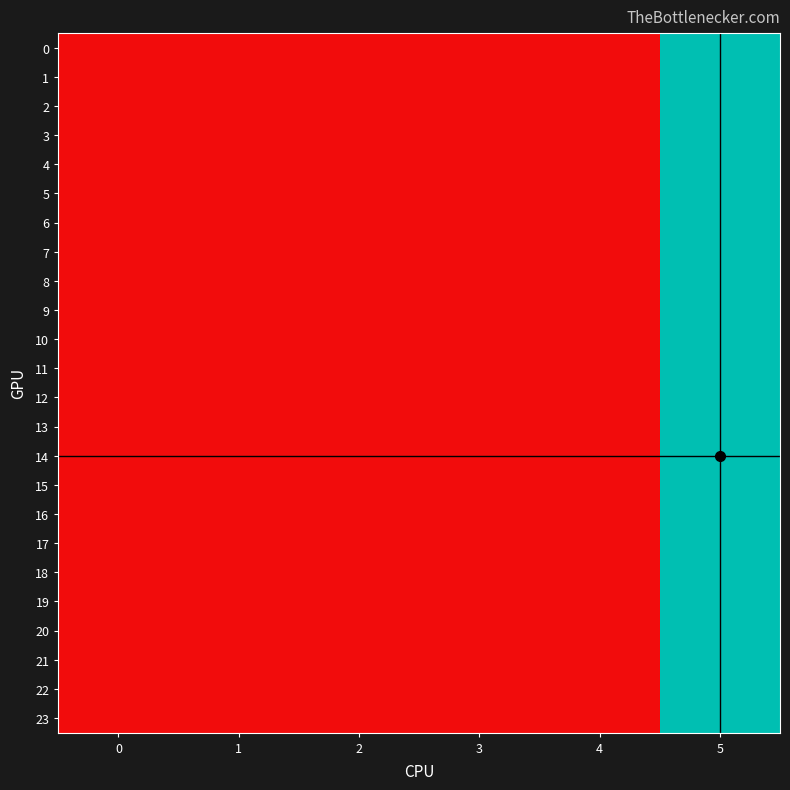

The value of 17 at 2 is 0.6. True or false?

False